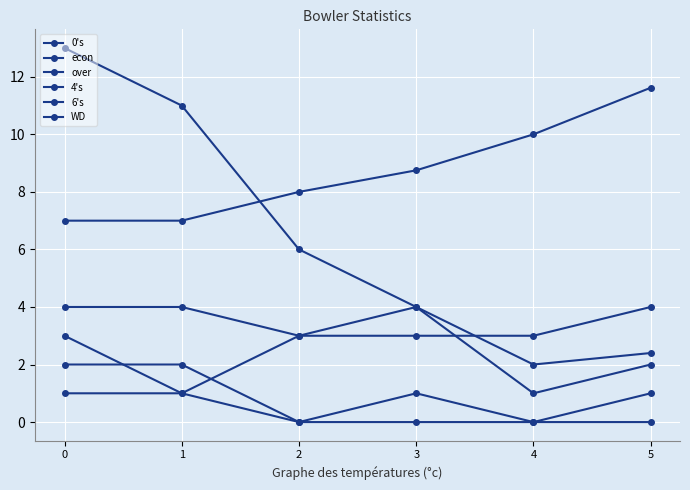

Is it true that over equals 5.8 at 0?

False